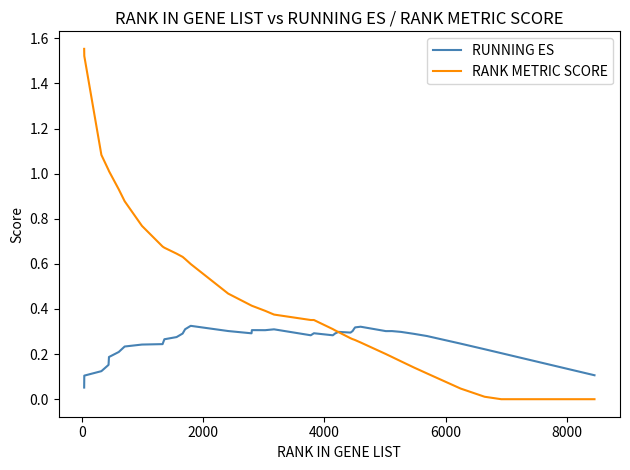

How many categories are shown in the chart?

40